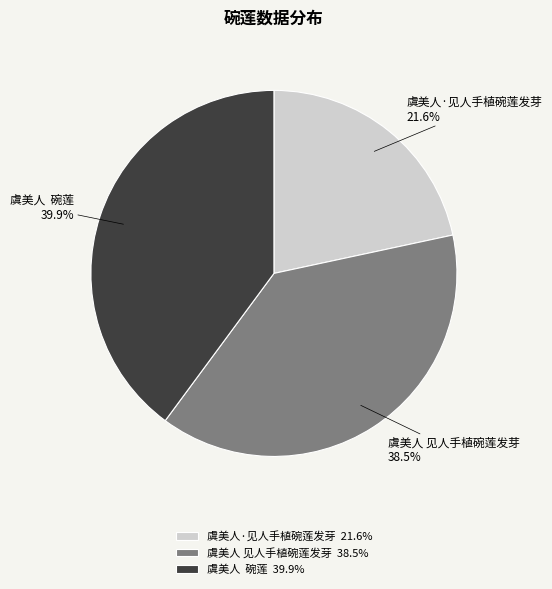

True or false: 虞美人·见人手植碗莲发芽 accounts for 22% of the total.

True